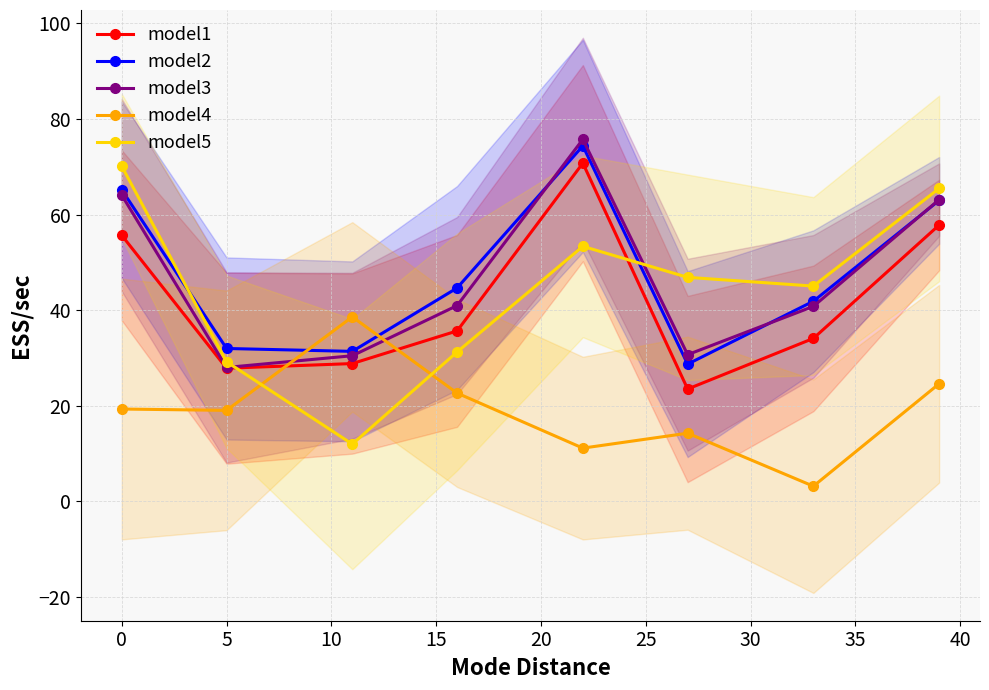

What is the maximum value for model4?

38.6